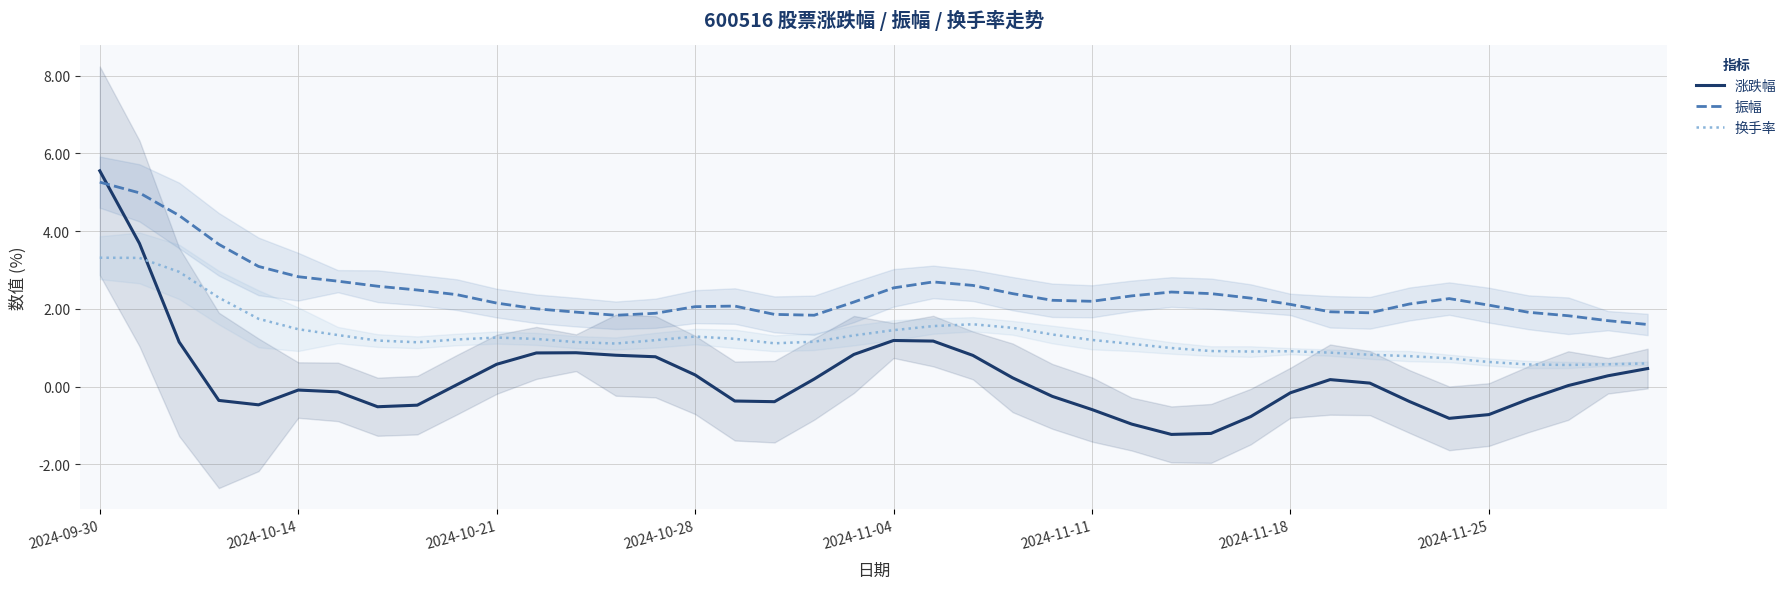

Where is the first local minimum for 换手率?

8